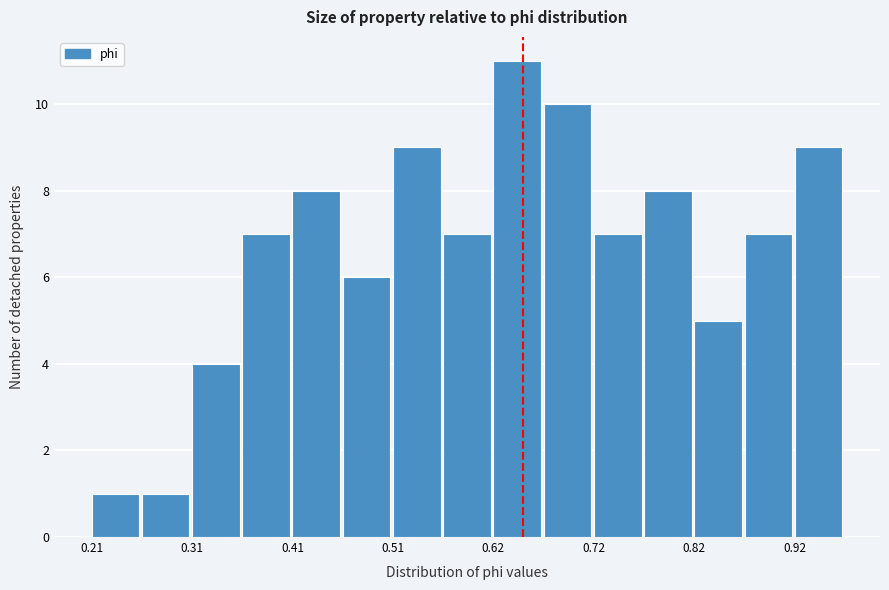

Around what value on the x-axis is the tallest bar? Give the approximate position of its centre, as read against the axis.

0.64